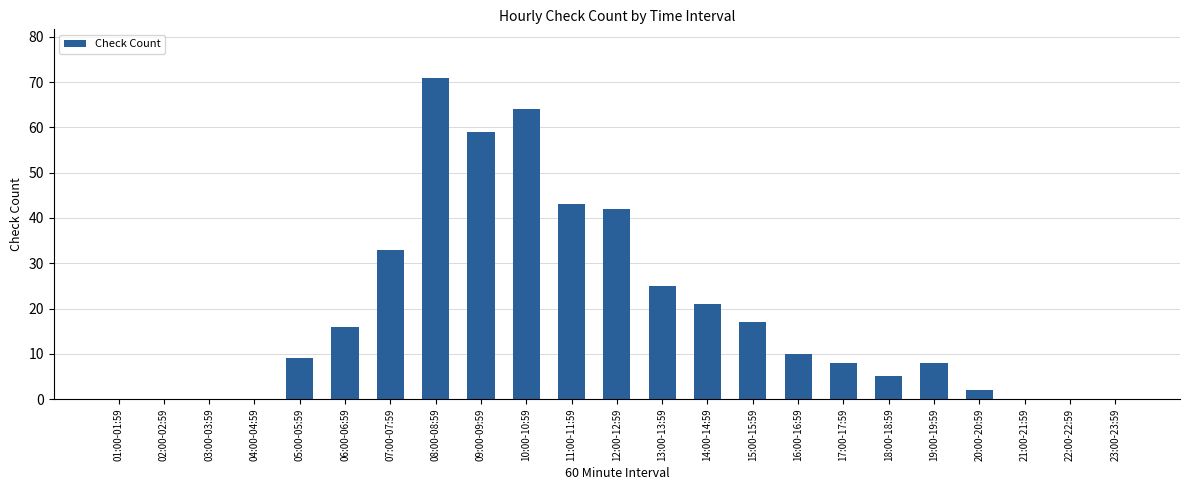

How many data points does each series have?

23